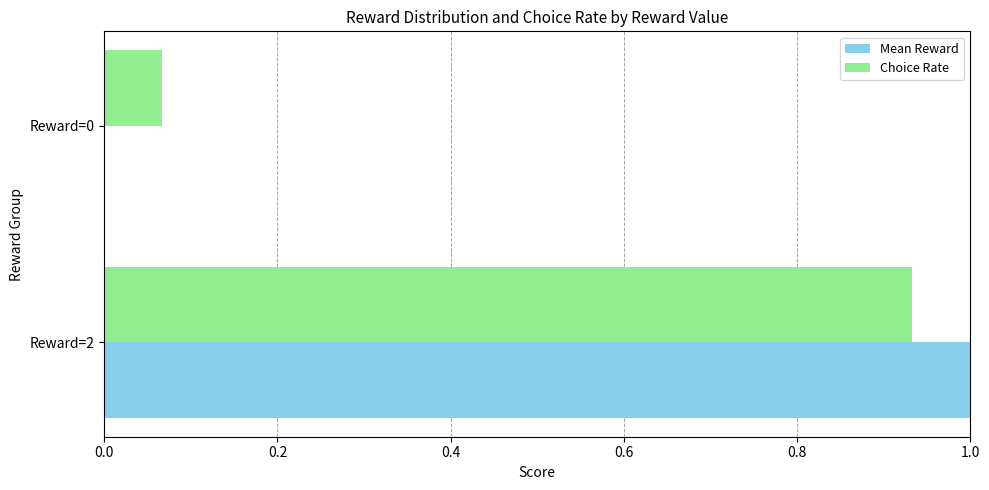

Count the number of data series in this chart.

2